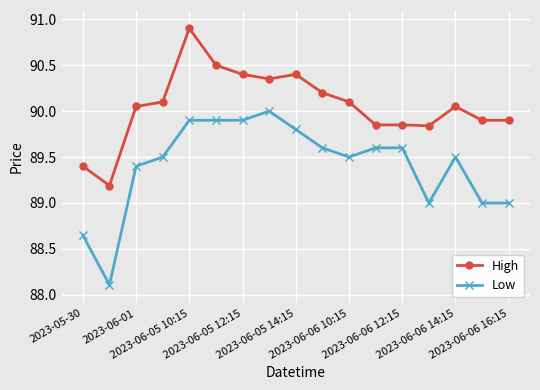

What is the minimum value for High?

89.2